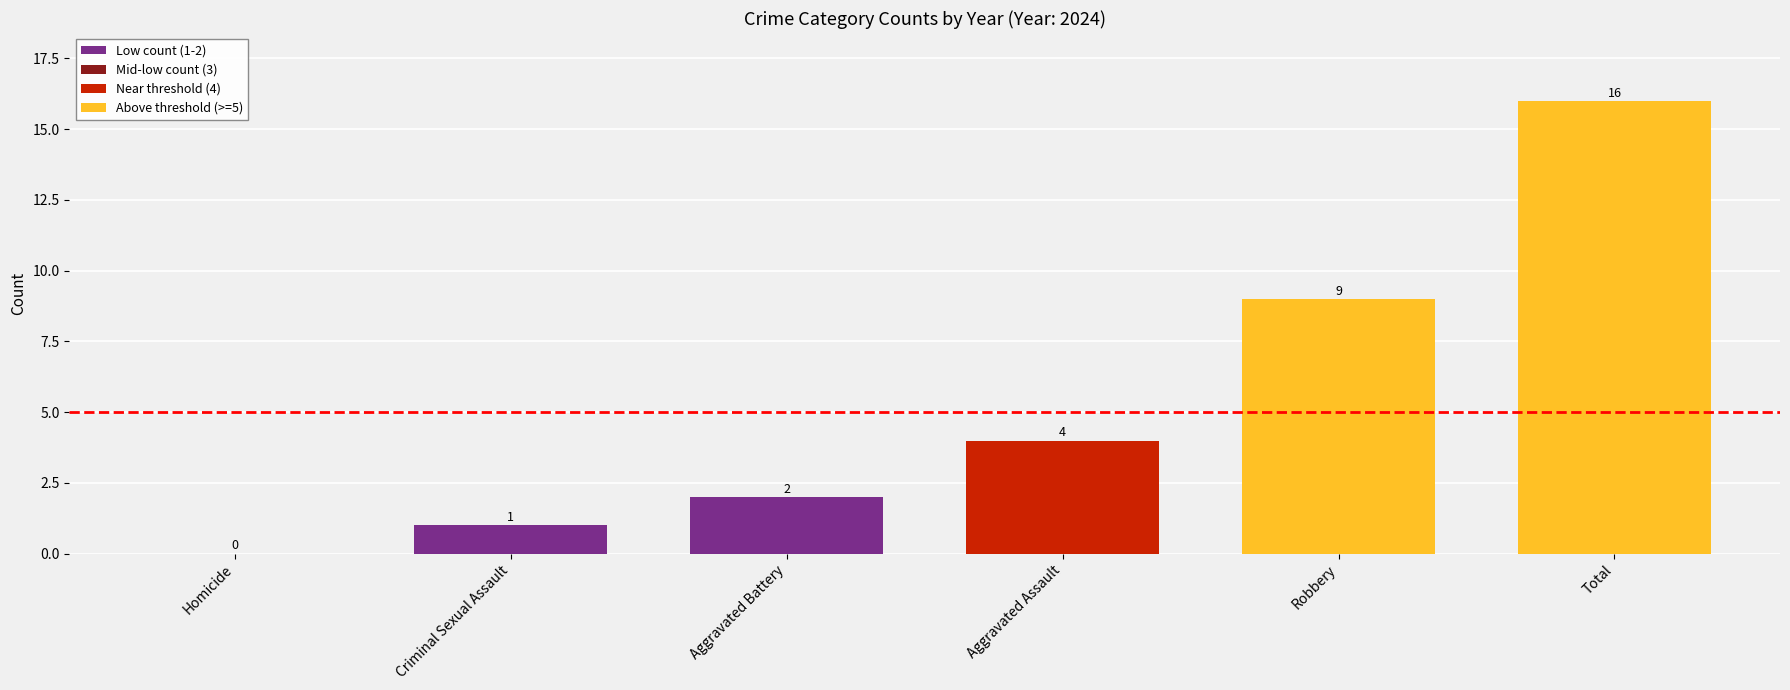

The value at Robbery is 5. True or false?

False